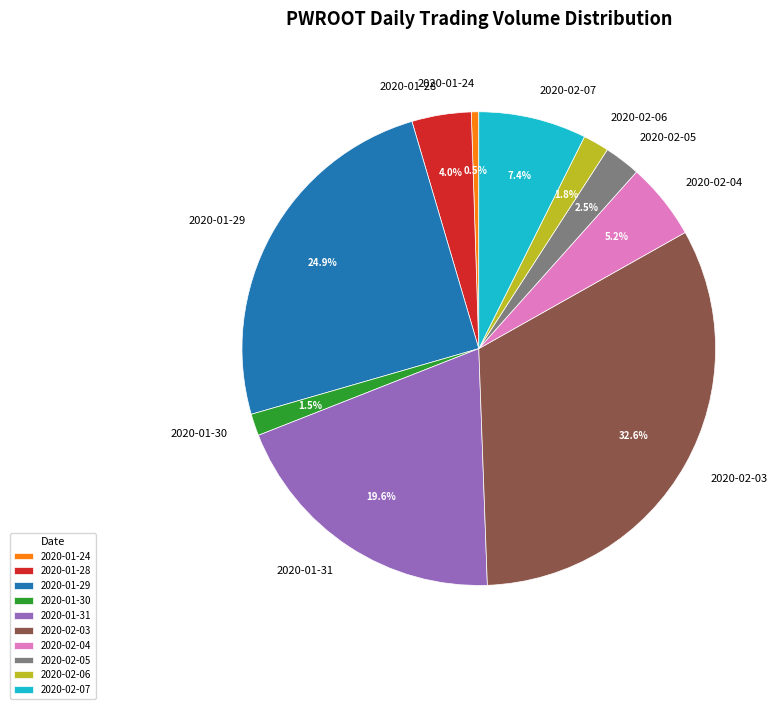

How many segments does this pie chart have?

10